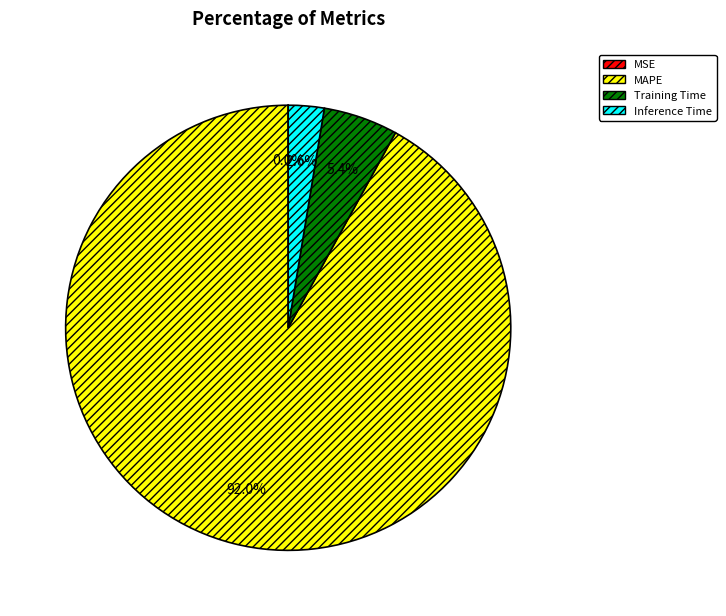

What is the largest slice in the pie chart?

MAPE